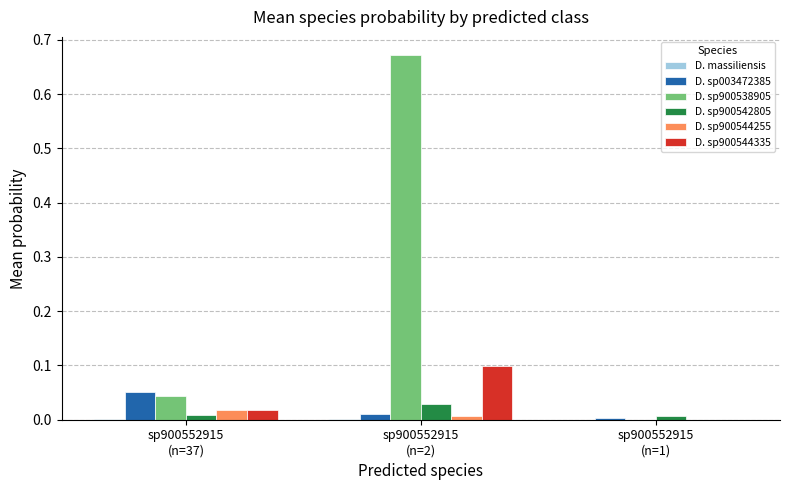

True or false: D. sp900542805 has a value of 0.0 at sp900552915
(n=37).

True